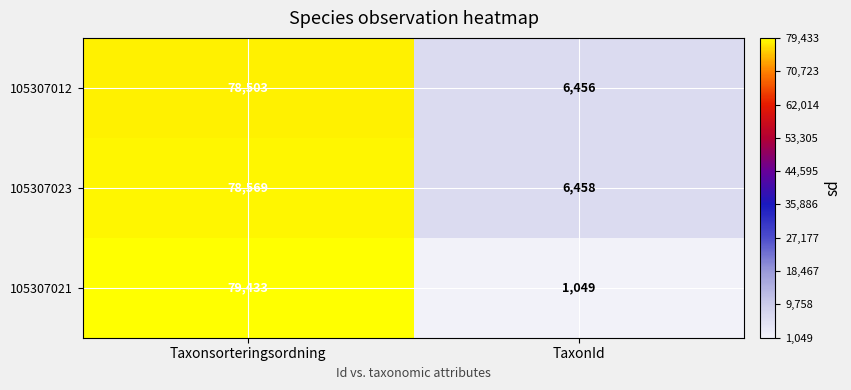

What is the difference between the highest and lowest values at TaxonId?

5409